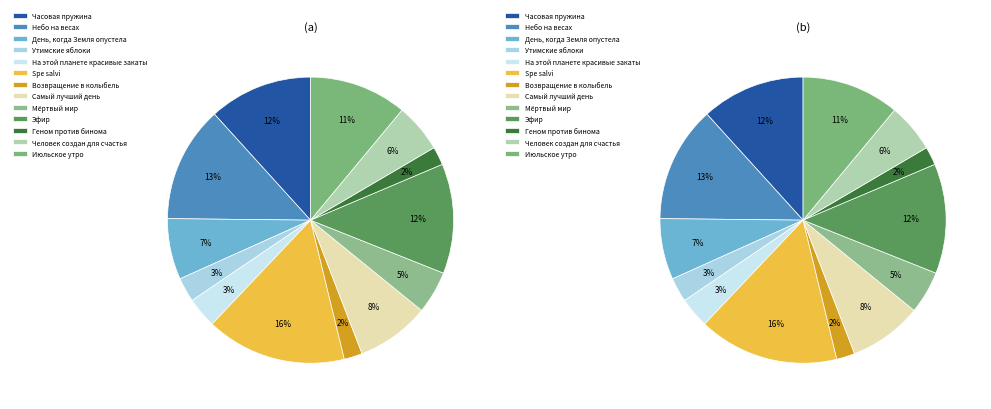

To the nearest percent, what percentage of the pie is Часовая пружина?

12%